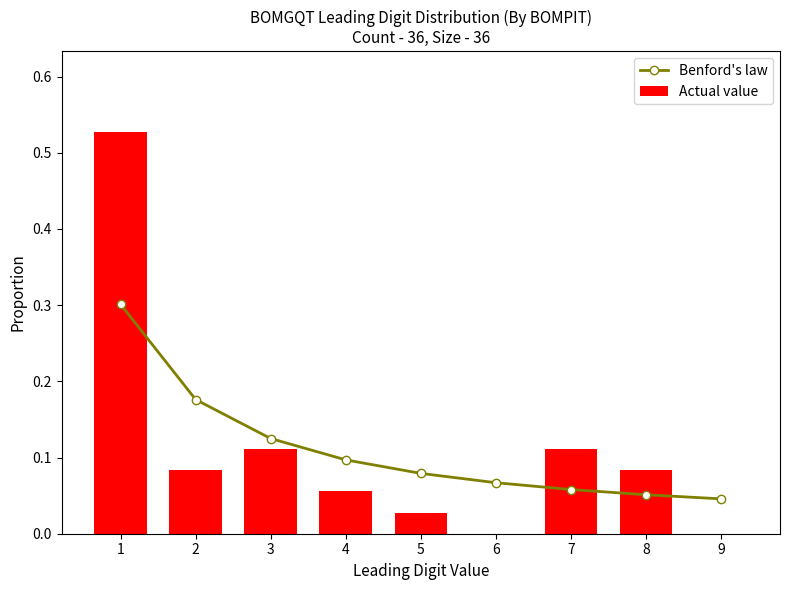

Reading left to right, list all the values displayed in this chart.

Benford's law: 0.3	0.2	0.1	0.1	0.1	0.1	0.1	0.1	0.0
Actual value: 0.5	0.1	0.1	0.1	0.0	0.0	0.1	0.1	0.0